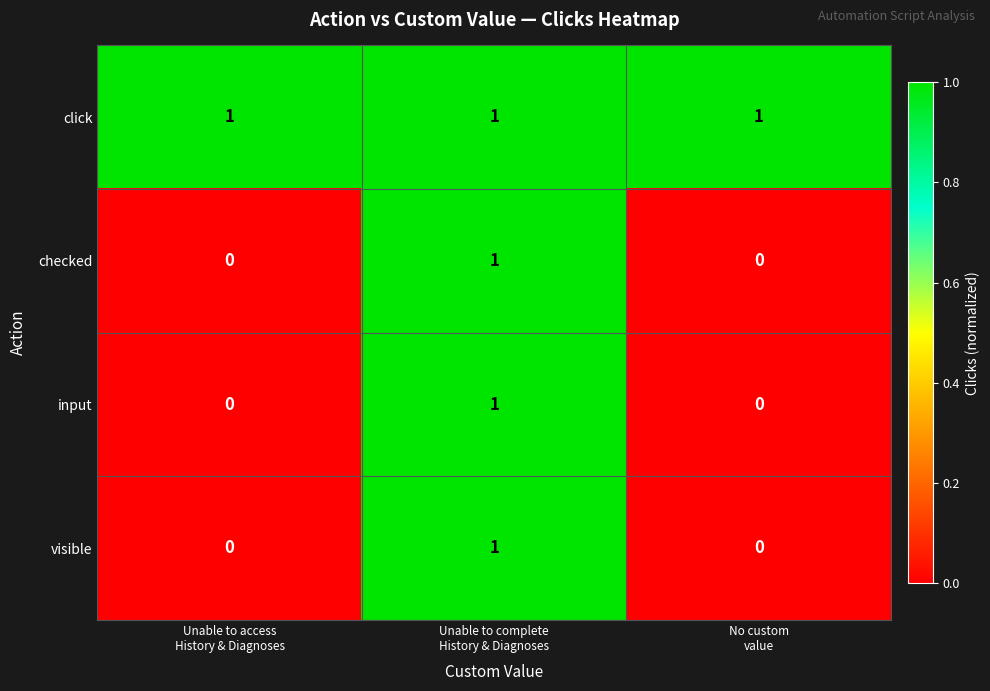

Reading left to right, transcribe all the data shown in this chart.

click: 1	1	1
checked: 0	1	0
input: 0	1	0
visible: 0	1	0